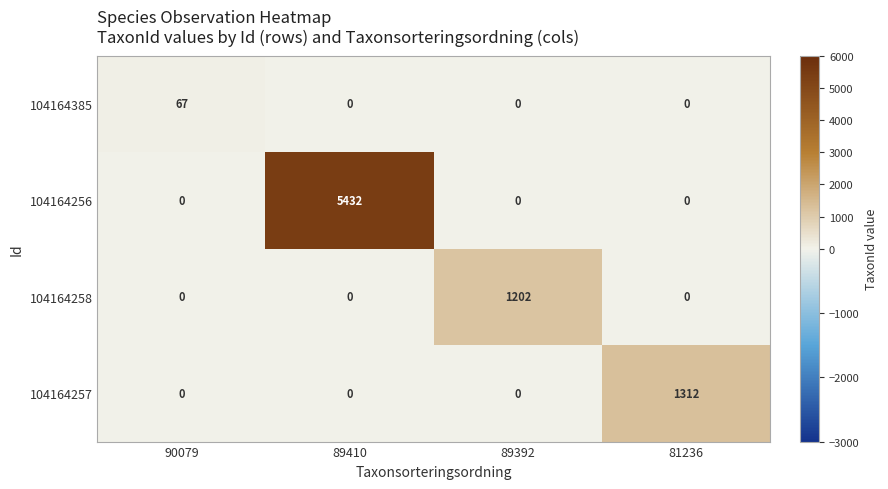

At which category is the sum across all series the highest?

89410